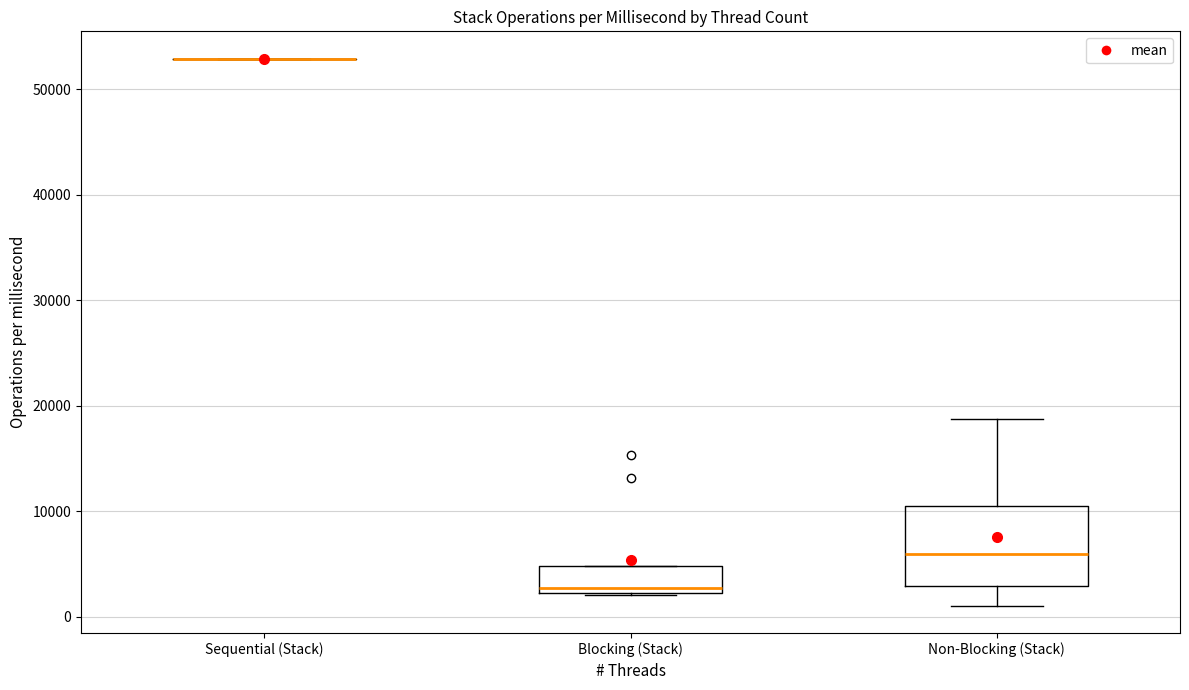

Where is the upper edge of the box for Blocking (Stack) on the y-axis? The values are not printed on the chart, so give them approximately, as read against the axis.

5000